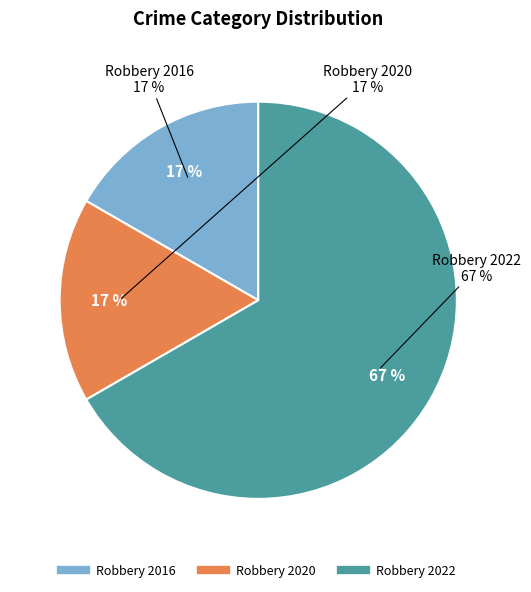

Approximately how many times larger is the value at Robbery 2020 compared to Robbery 2016?

1.0